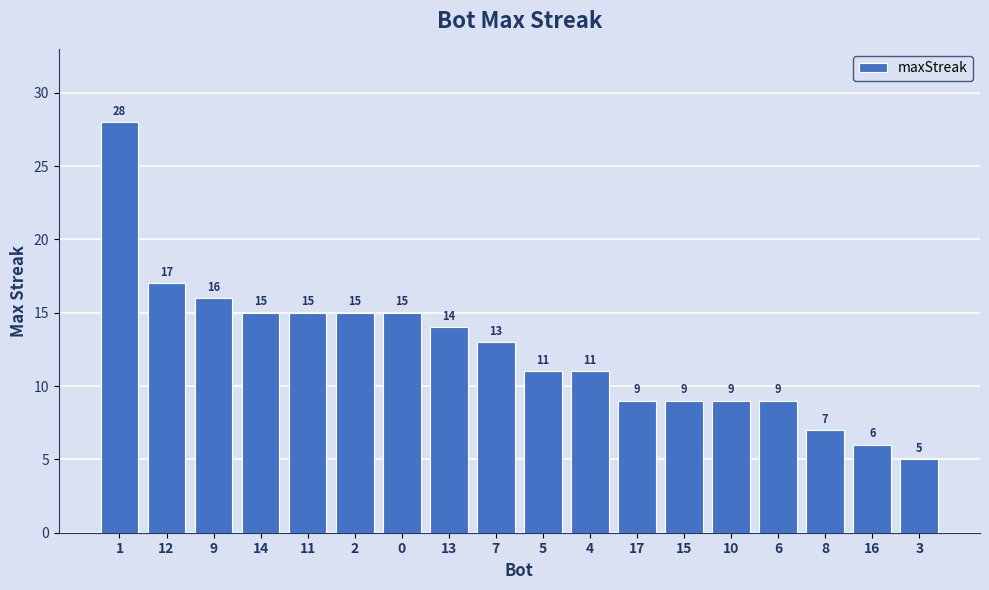

Where is the data nearest to the value 16?

9